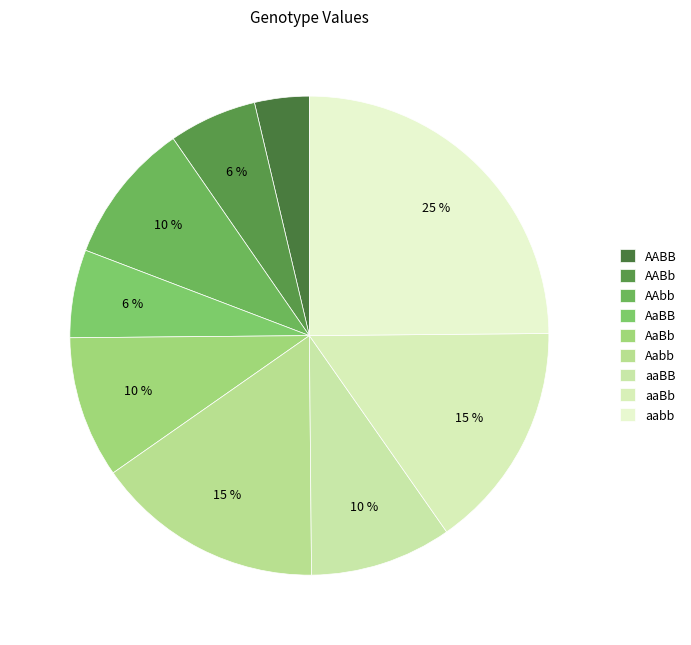

Is it true that aabb is 35% of the pie?

False